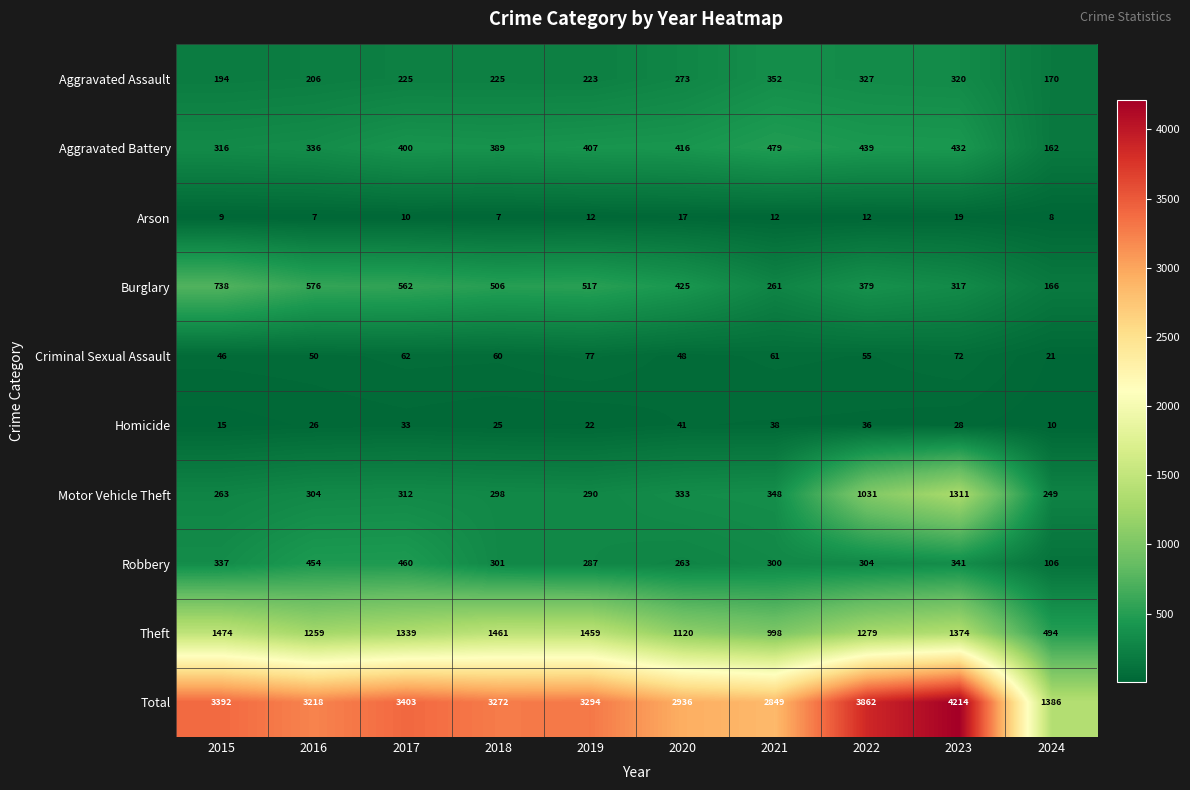

What is the greatest value displayed?

4214